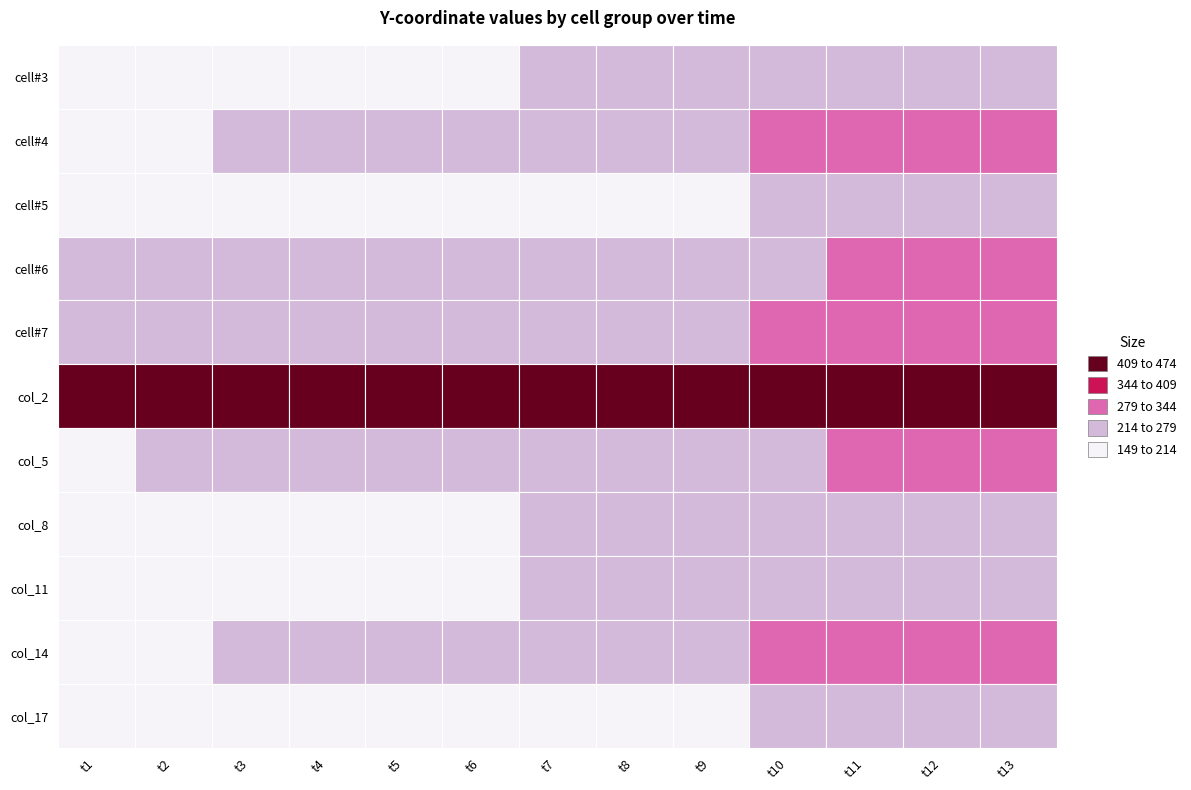

Reading left to right, transcribe all the data shown in this chart.

cell#3: t1=172	t2=183	t3=187	t4=195	t5=201	t6=210	t7=221	t8=229	t9=232	t10=241	t11=249	t12=268	t13=274
cell#4: t1=201	t2=210	t3=223	t4=225	t5=232	t6=243	t7=254	t8=262	t9=273	t10=280	t11=283	t12=295	t13=306
cell#5: t1=149	t2=156	t3=163	t4=169	t5=178	t6=184	t7=191	t8=197	t9=209	t10=216	t11=225	t12=240	t13=249
cell#6: t1=214	t2=223	t3=227	t4=228	t5=234	t6=241	t7=245	t8=260	t9=268	t10=277	t11=281	t12=291	t13=296
cell#7: t1=214	t2=222	t3=226	t4=230	t5=241	t6=246	t7=255	t8=261	t9=270	t10=281	t11=287	t12=293	t13=300
col_2: t1=473	t2=470	t3=471	t4=473	t5=472	t6=471	t7=470	t8=470	t9=472	t10=471	t11=473	t12=474	t13=472
col_5: t1=208	t2=219	t3=222	t4=226	t5=232	t6=239	t7=247	t8=260	t9=268	t10=276	t11=283	t12=294	t13=303
col_8: t1=182	t2=192	t3=200	t4=202	t5=206	t6=213	t7=222	t8=231	t9=242	t10=247	t11=255	t12=266	t13=270
col_11: t1=172	t2=183	t3=187	t4=195	t5=201	t6=210	t7=221	t8=229	t9=232	t10=241	t11=249	t12=268	t13=274
col_14: t1=201	t2=210	t3=223	t4=225	t5=232	t6=243	t7=254	t8=262	t9=273	t10=280	t11=283	t12=295	t13=306
col_17: t1=149	t2=156	t3=163	t4=169	t5=178	t6=184	t7=191	t8=197	t9=209	t10=216	t11=225	t12=240	t13=249